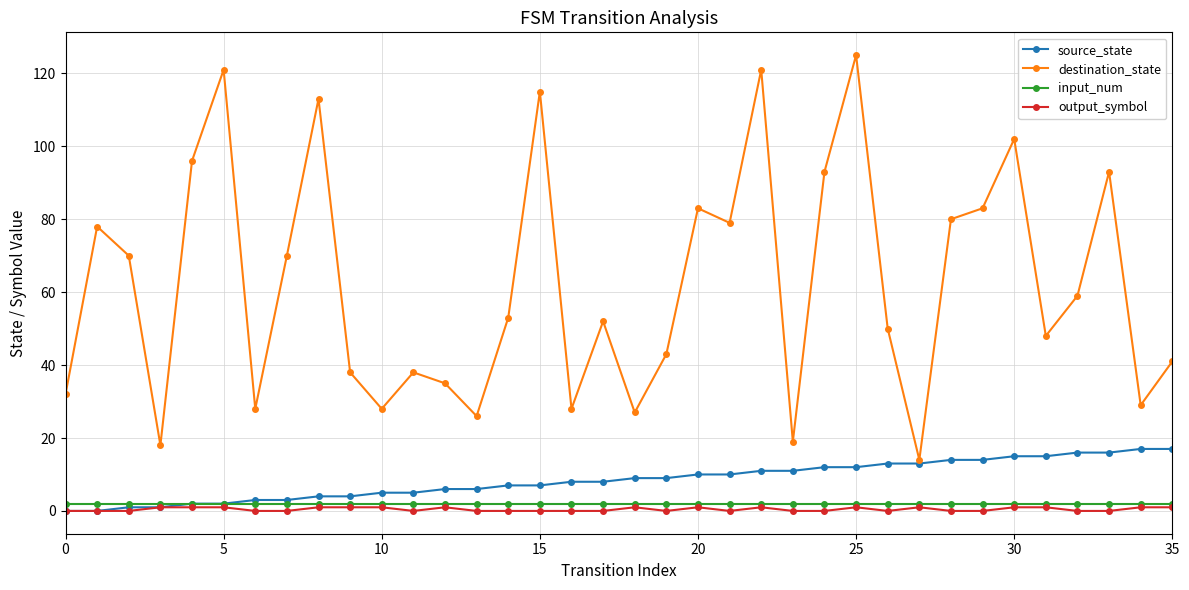

How many distinct data groups are displayed?

4